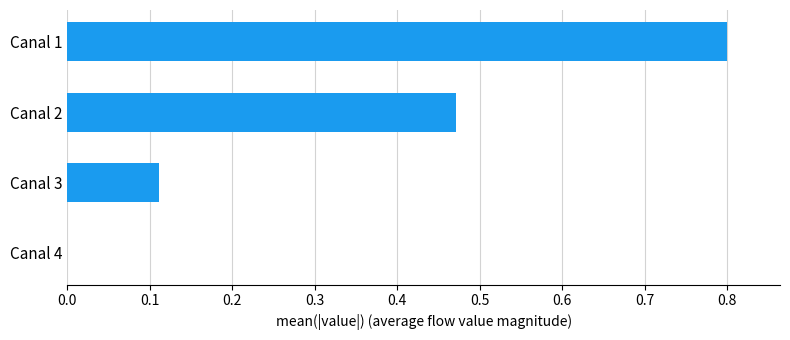

Which category has the highest value across all series?

Canal 1